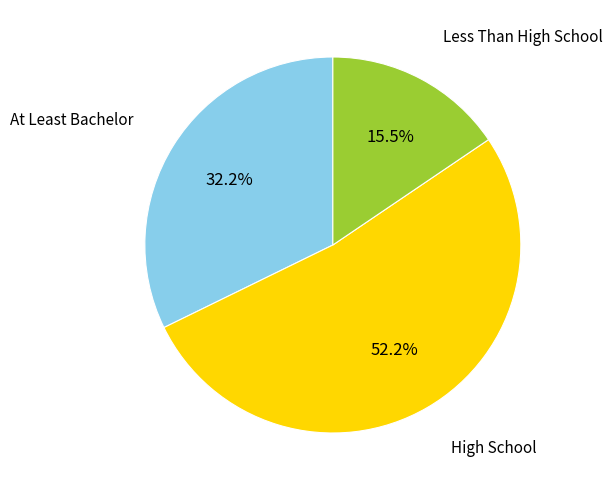

What percentage do High School and Less Than High School together represent?

67.8%